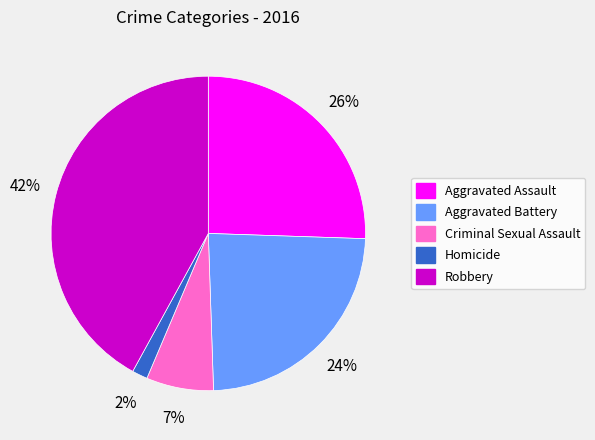

Do Homicide and Criminal Sexual Assault together represent more than half of the pie?

No